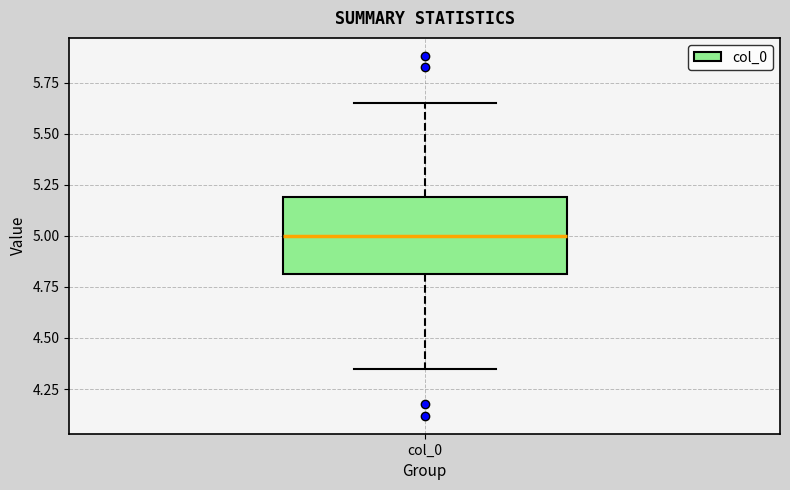

Where does the lower whisker of the box for col_0 end on the y-axis? The values are not printed on the chart, so give them approximately, as read against the axis.

4.35